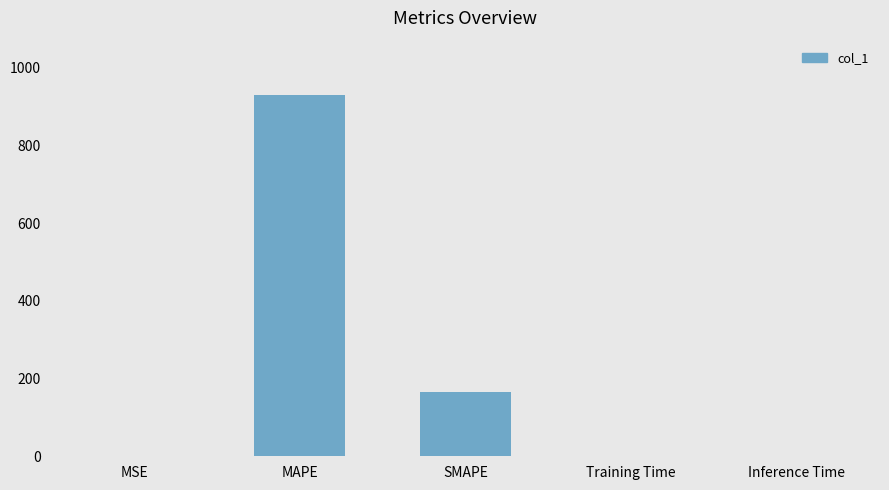

Between SMAPE and MAPE, which is larger?

MAPE